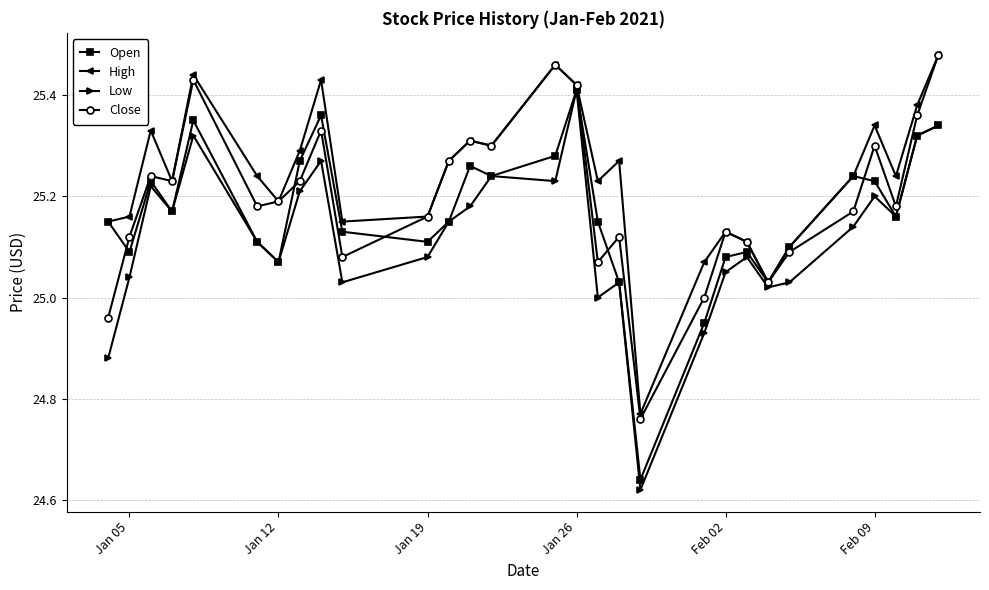

At how many categories does at least one series exceed 25?

28